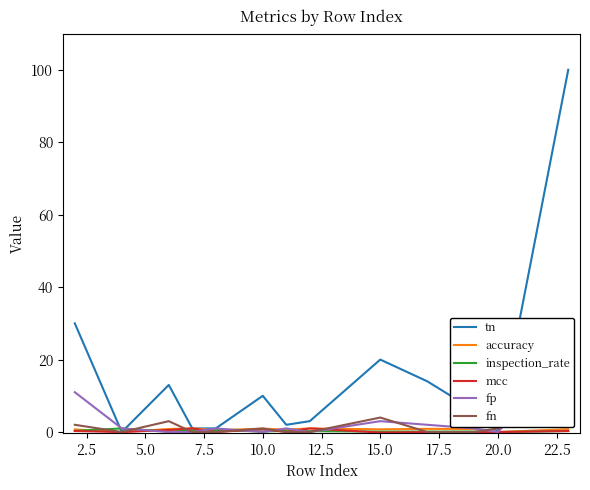

What is the highest value of the inspection_rate series?

1.0